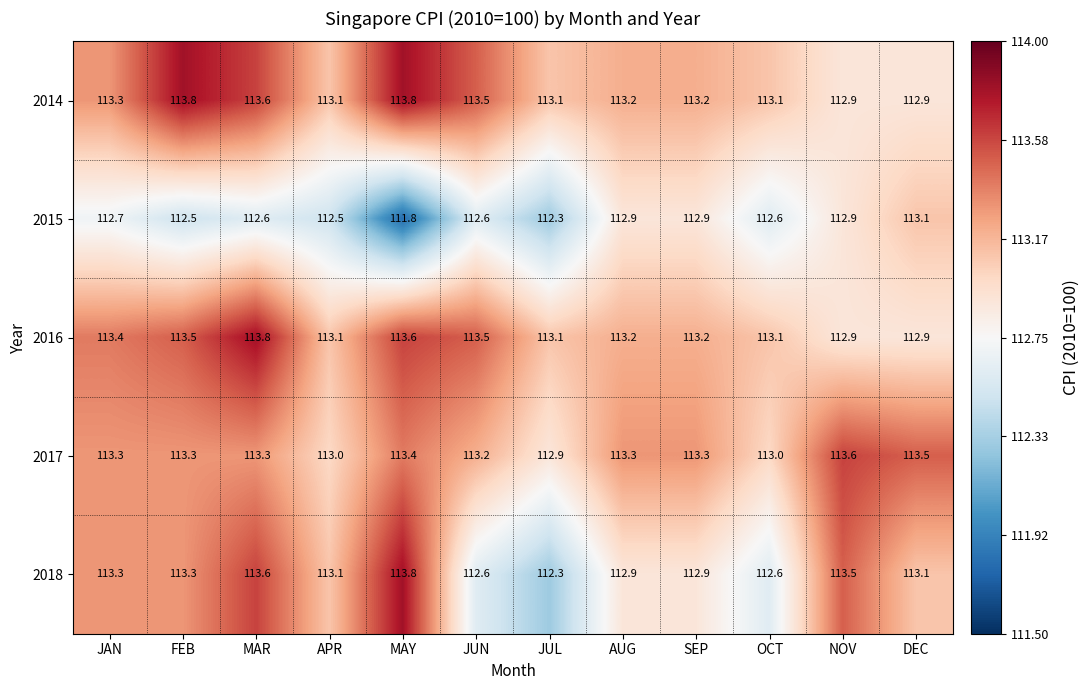

What is the average value of the 2017 series?

113.3